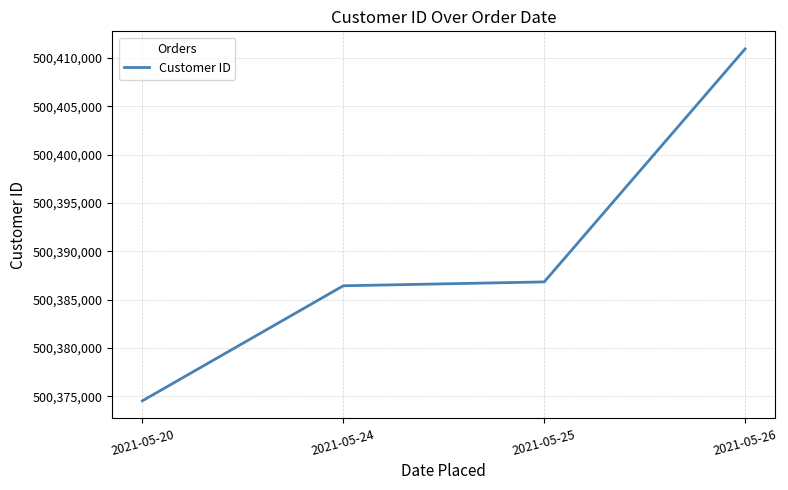

Reading right to left, transcribe all the data shown in this chart.

500410940	500386839	500386439	500374539